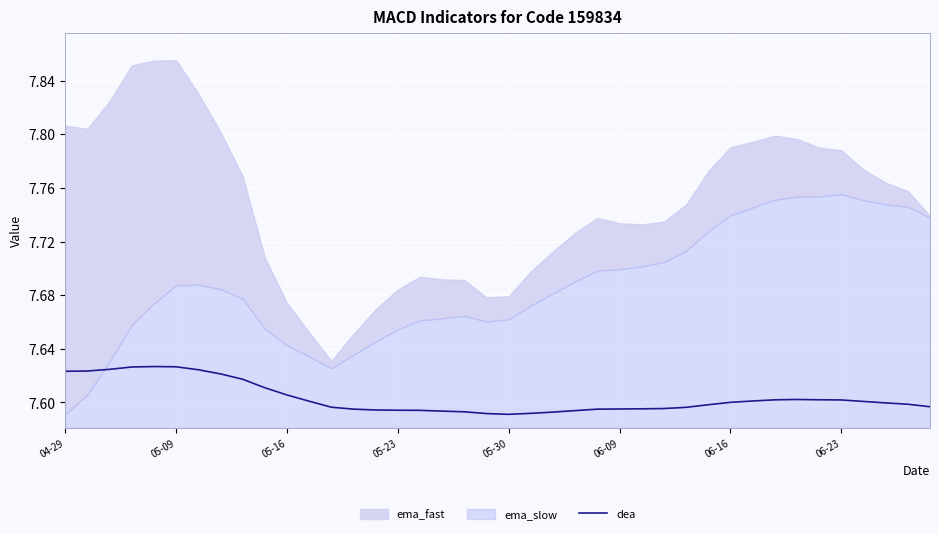

Where is the data nearest to the value 7?

05-30